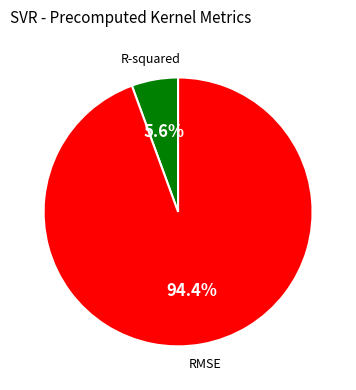

The R-squared slice represents 6% of the pie. True or false?

True